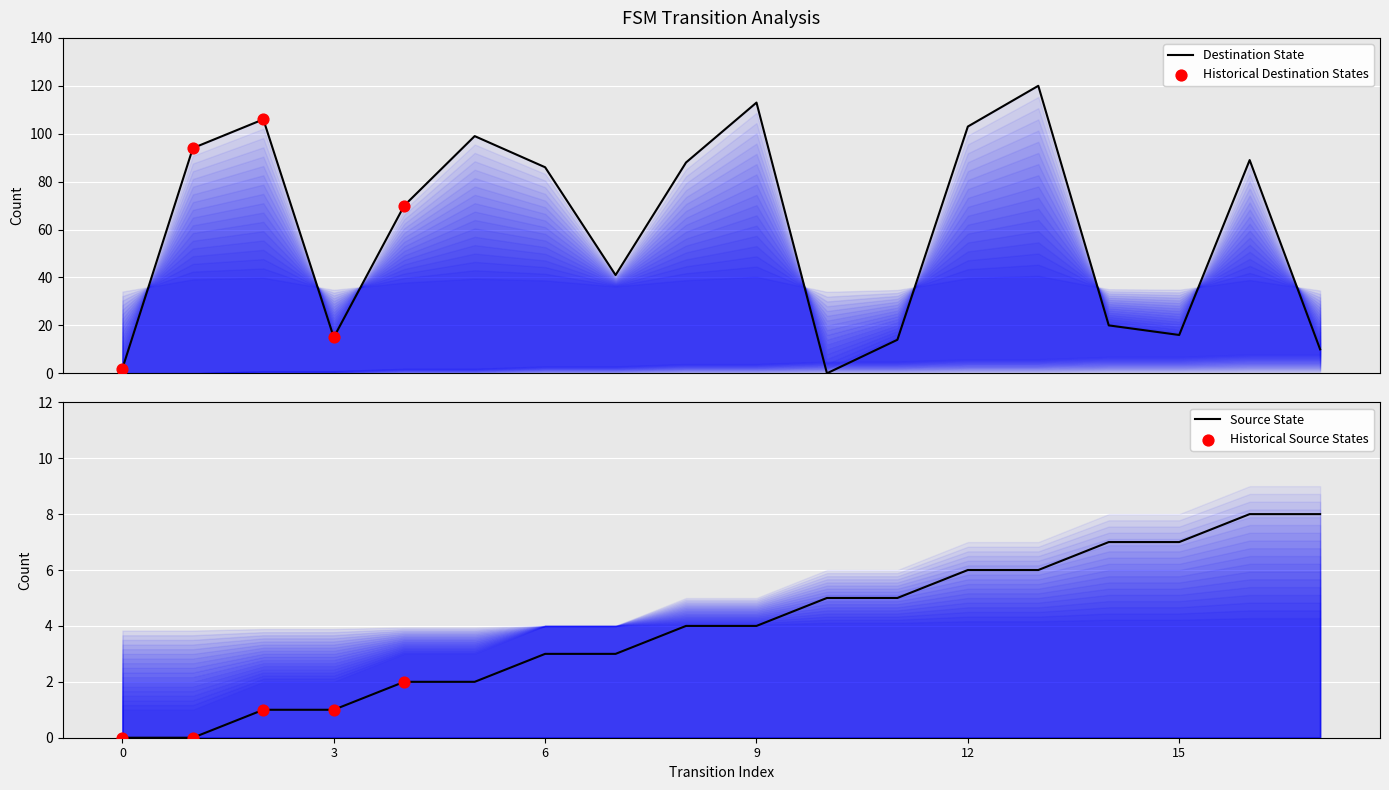

At which category is the sum across all series the highest?

13